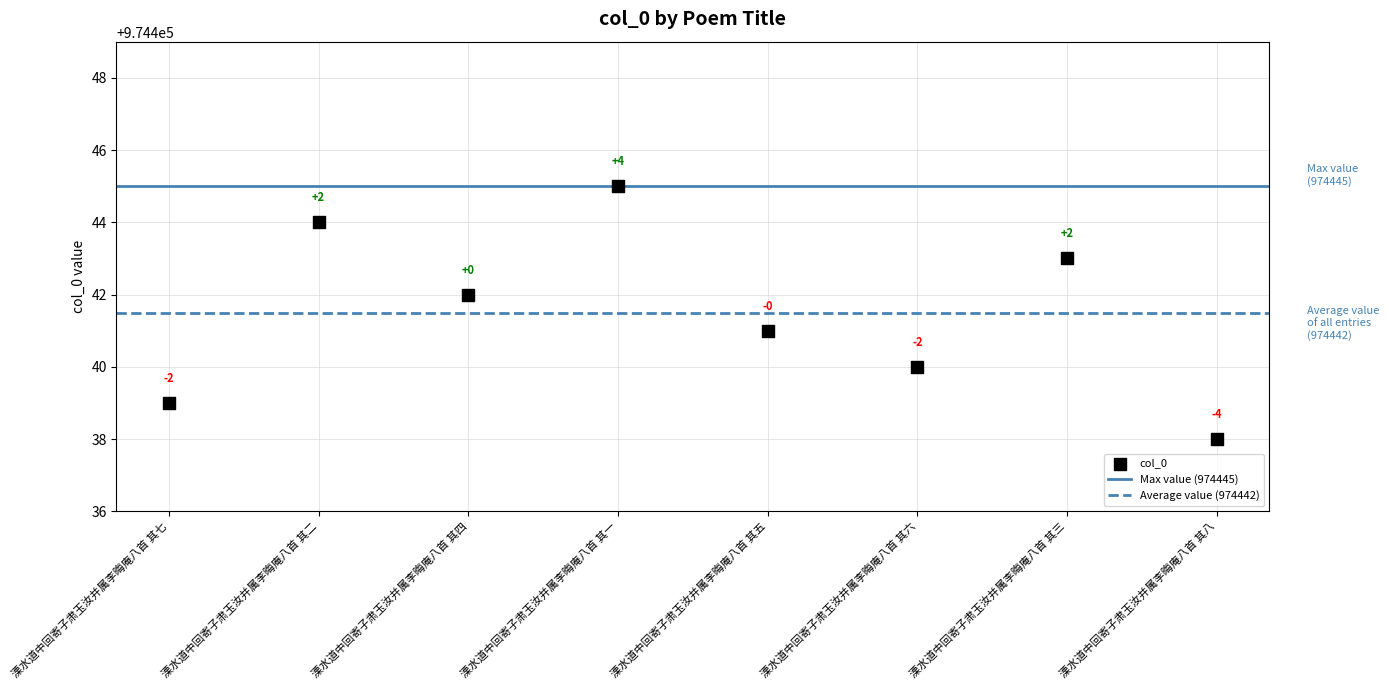

What Y value in the scatter plot is closest to 974441?

974441